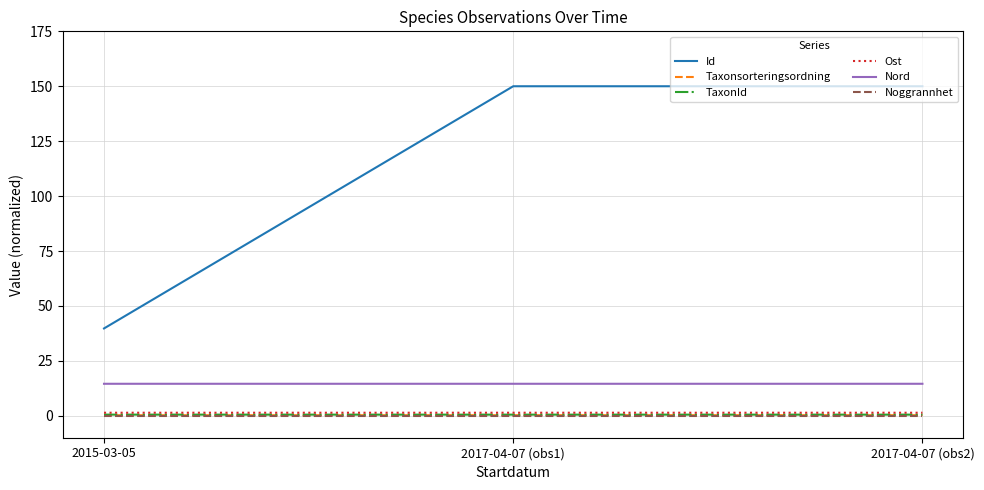

Between 2015-03-05 and 2017-04-07 (obs2), which series saw the biggest shift?

Id